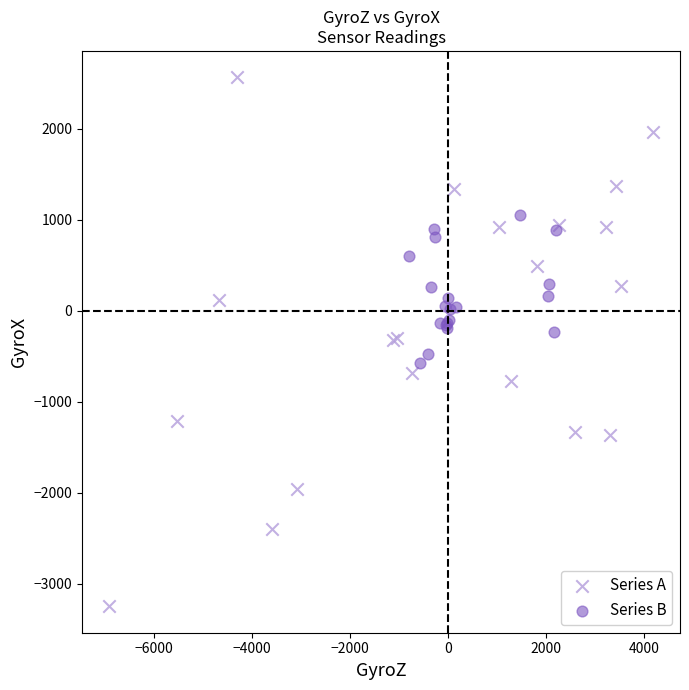

Which series reaches the minimum Y coordinate?

Series A